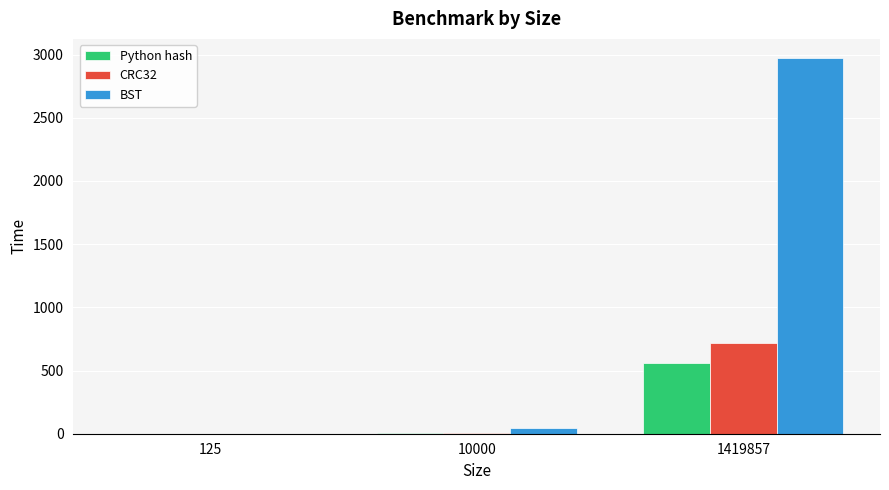

Where is BST nearest to the value 1487?

10000